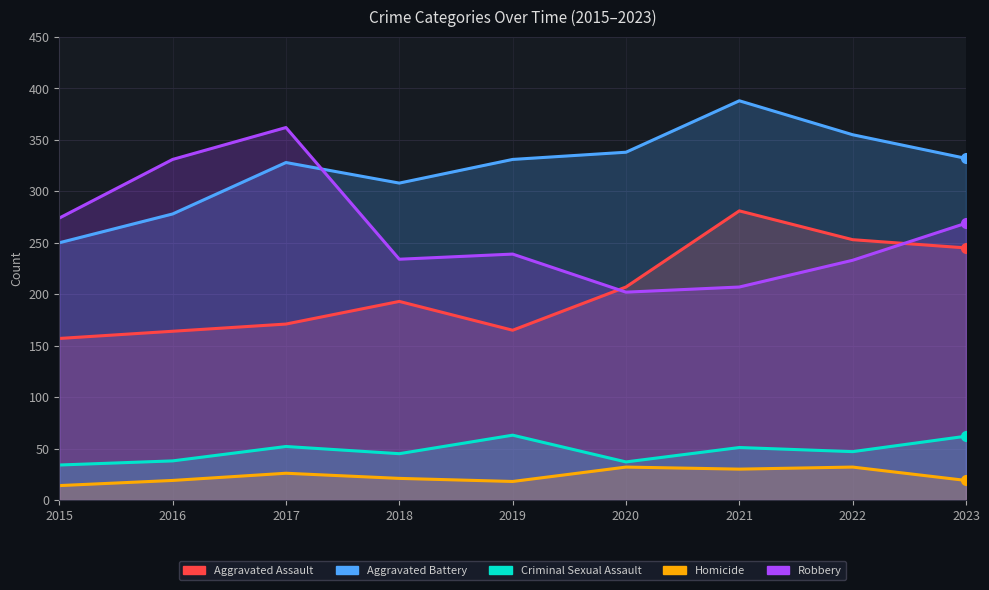

Reading left to right, extract all data points from this chart.

Aggravated Assault: 2015=157	2016=164	2017=171	2018=193	2019=165	2020=207	2021=281	2022=253	2023=245
Aggravated Battery: 2015=250	2016=278	2017=328	2018=308	2019=331	2020=338	2021=388	2022=355	2023=332
Criminal Sexual Assault: 2015=34	2016=38	2017=52	2018=45	2019=63	2020=37	2021=51	2022=47	2023=62
Homicide: 2015=14	2016=19	2017=26	2018=21	2019=18	2020=32	2021=30	2022=32	2023=19
Robbery: 2015=274	2016=331	2017=362	2018=234	2019=239	2020=202	2021=207	2022=233	2023=269